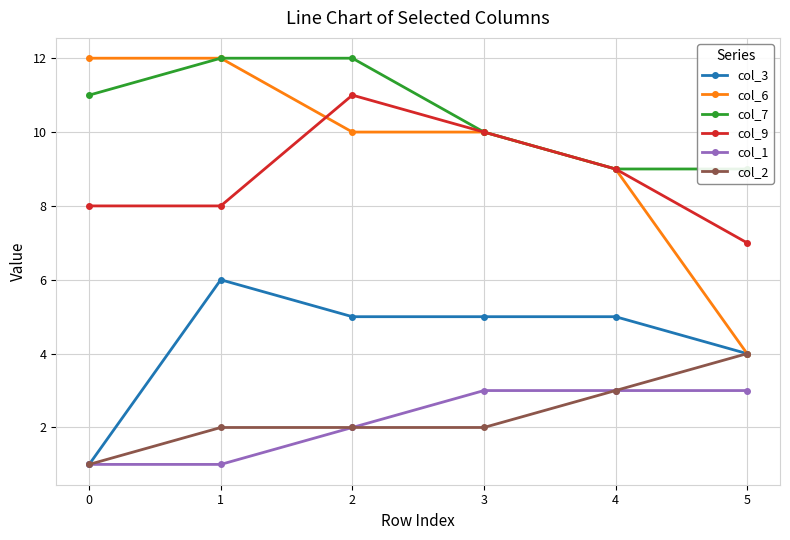

Where does the col_3 series first go above 5?

1